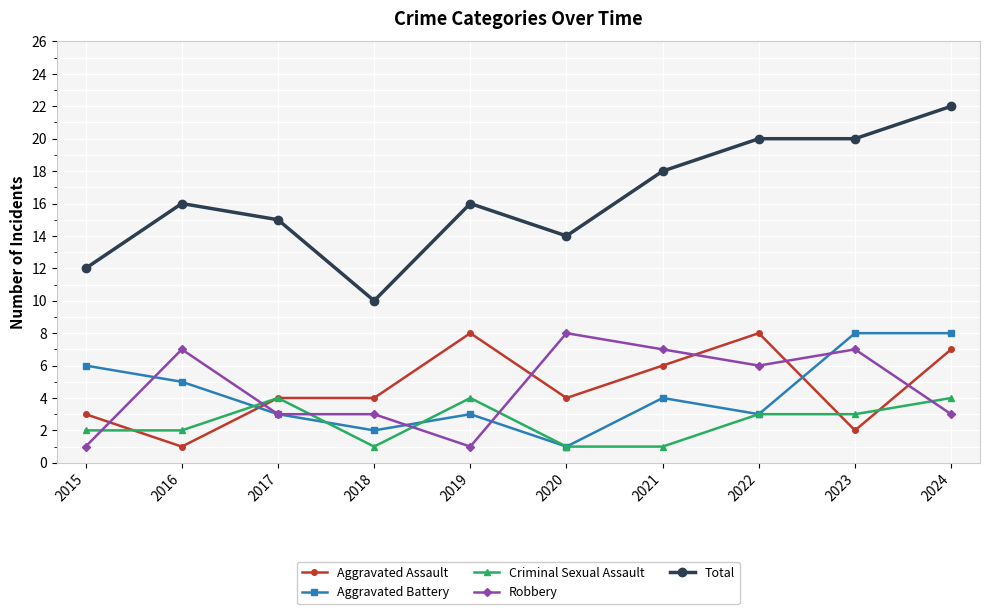

At 2016, list the series in order from smallest to largest.

Aggravated Assault, Criminal Sexual Assault, Aggravated Battery, Robbery, Total